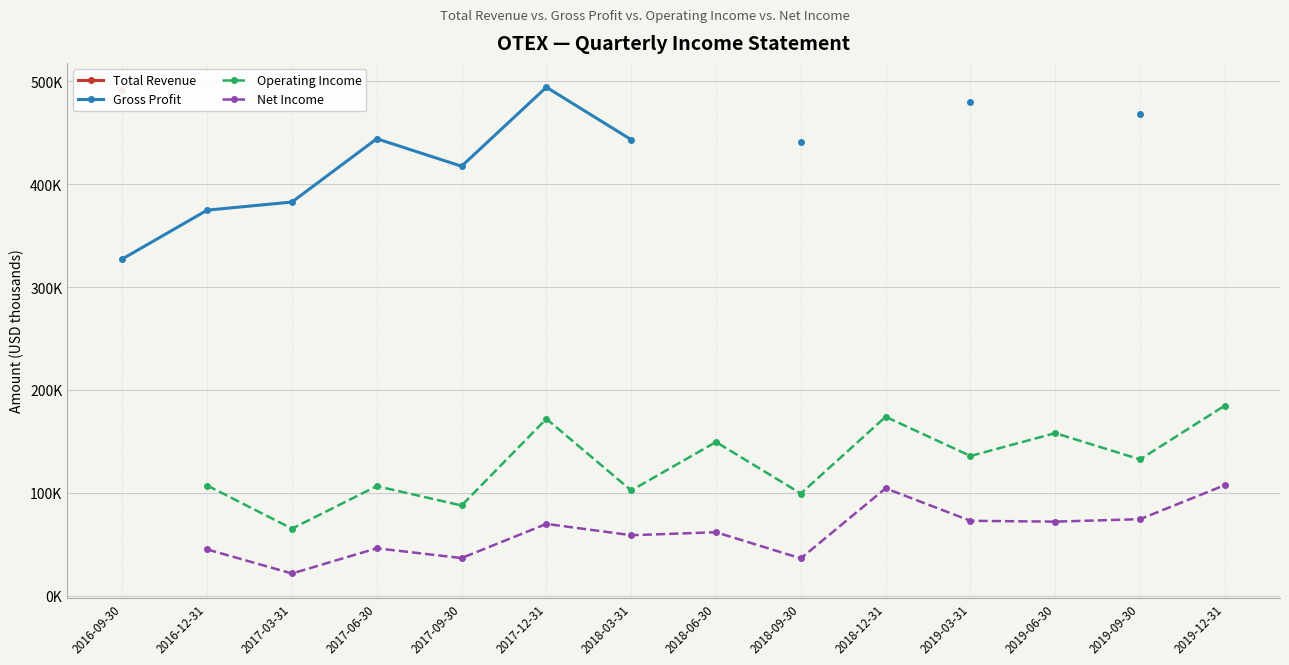

What is the value of the Net Income point at the 6th from the left?

69800.0